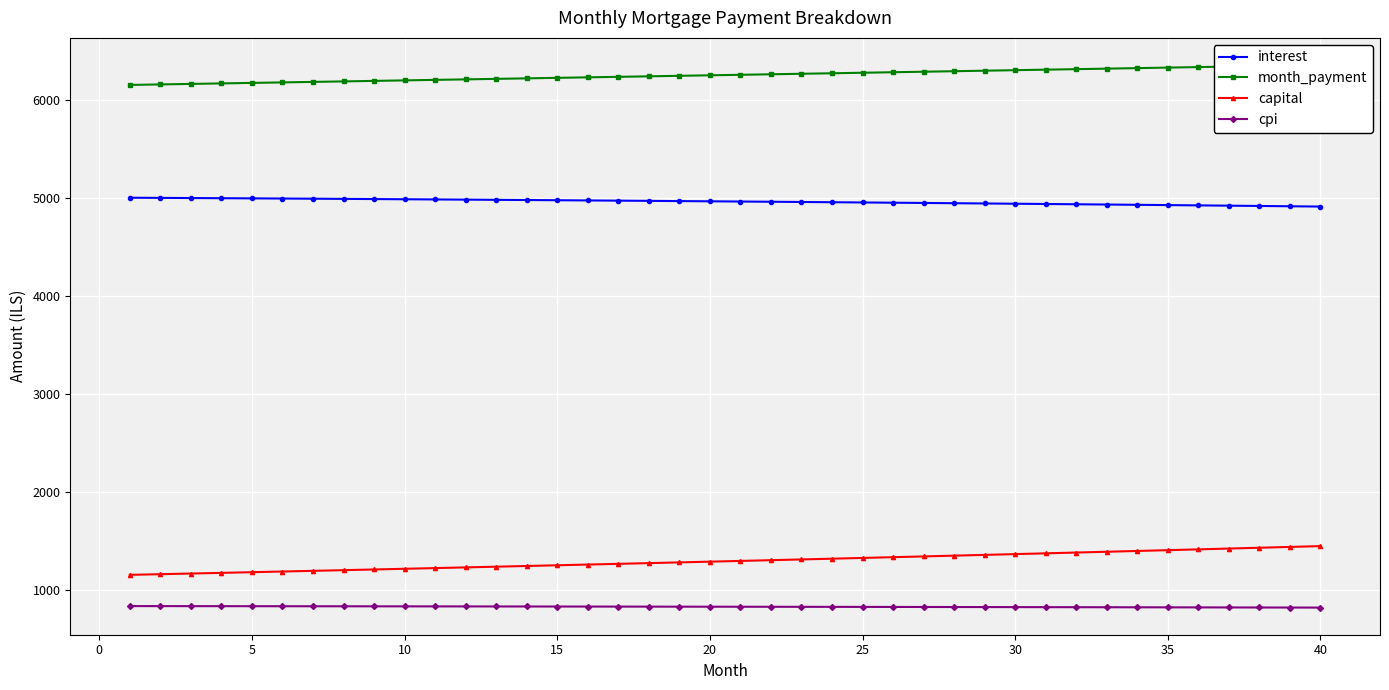

The value of interest at 25 is 7225.1. True or false?

False